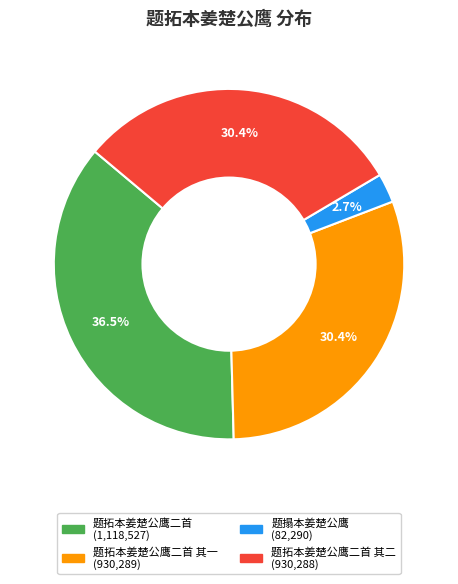

To the nearest percent, what is the difference between the largest and smallest slice percentages?

34%